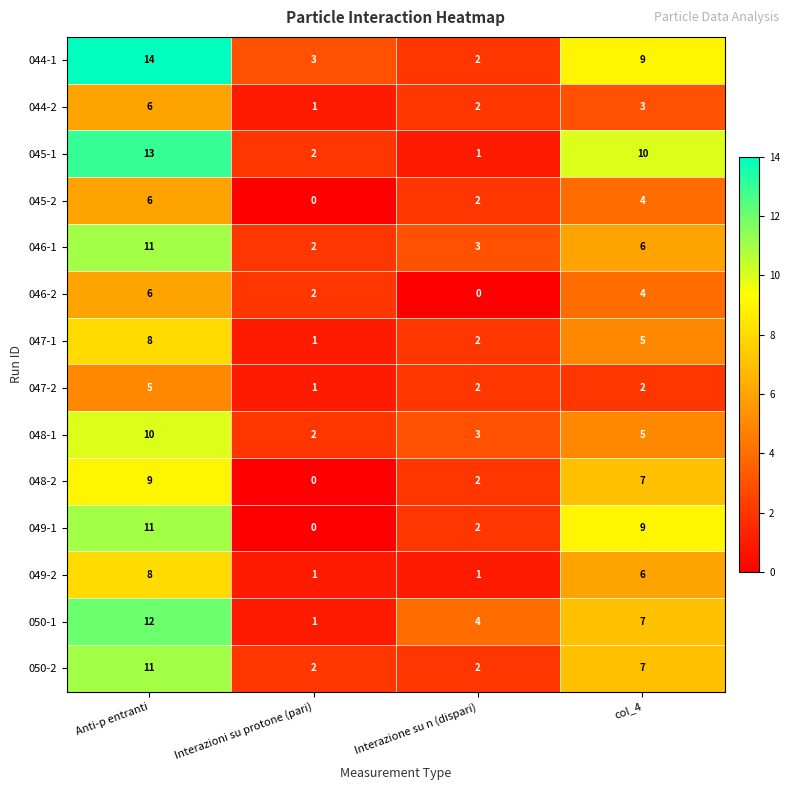

What is the total value across all series at Interazioni su protone (pari)?

18